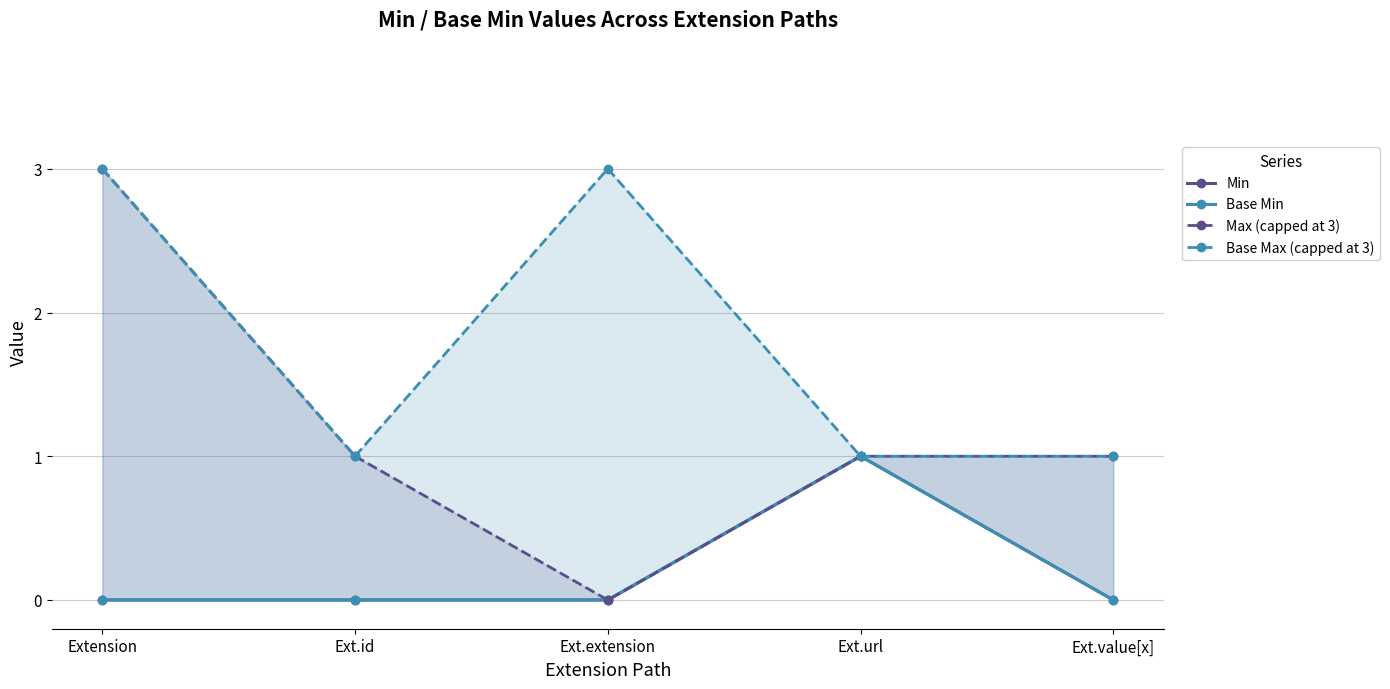

Does the chart display data point markers on the line(s)?

Yes